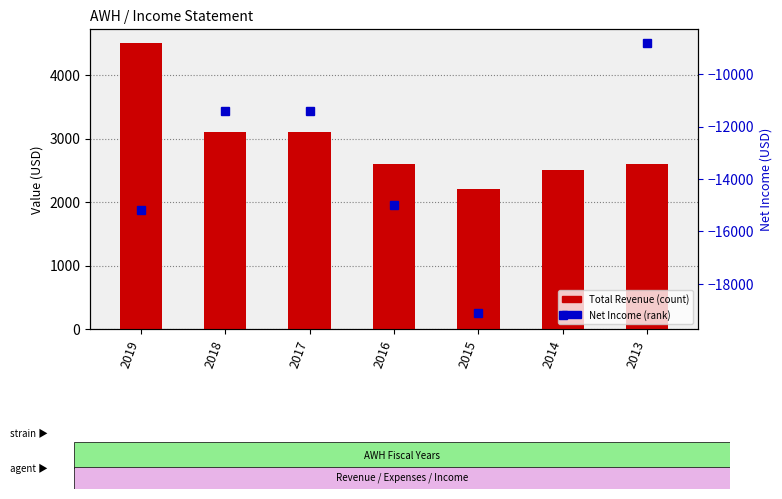

Are the bars grouped side by side (vs. stacked)?

Yes